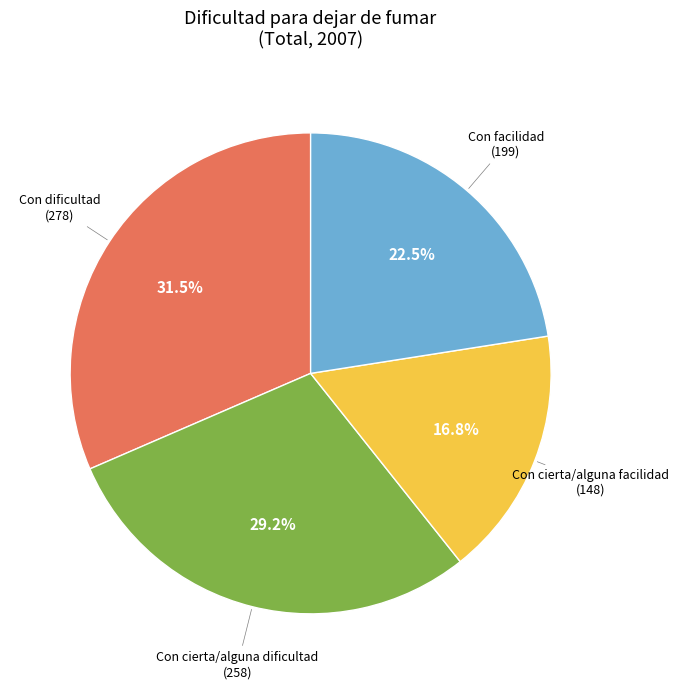

Does any single category account for the majority?

No